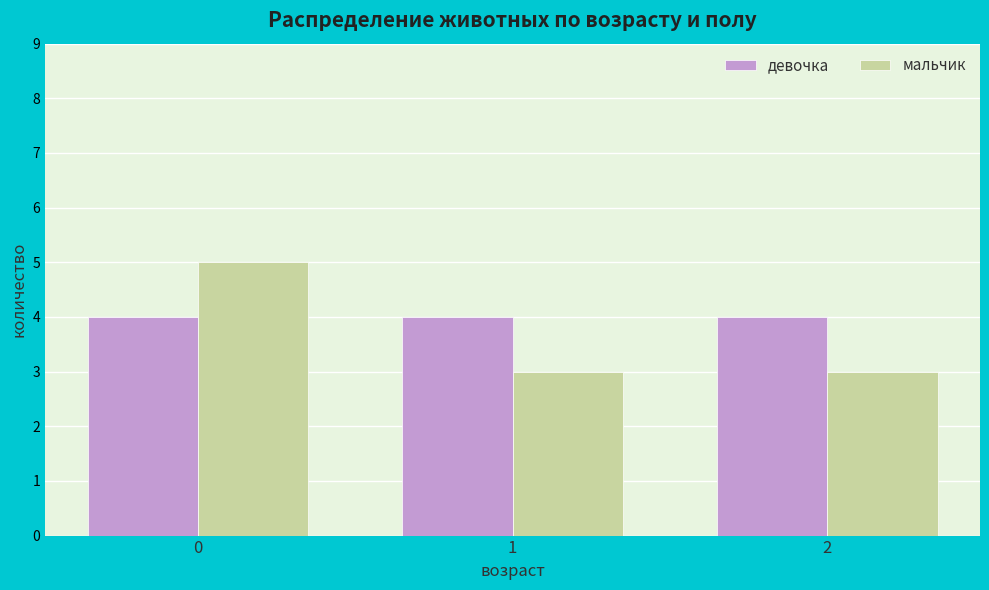

Which series has the largest total across all categories?

девочка